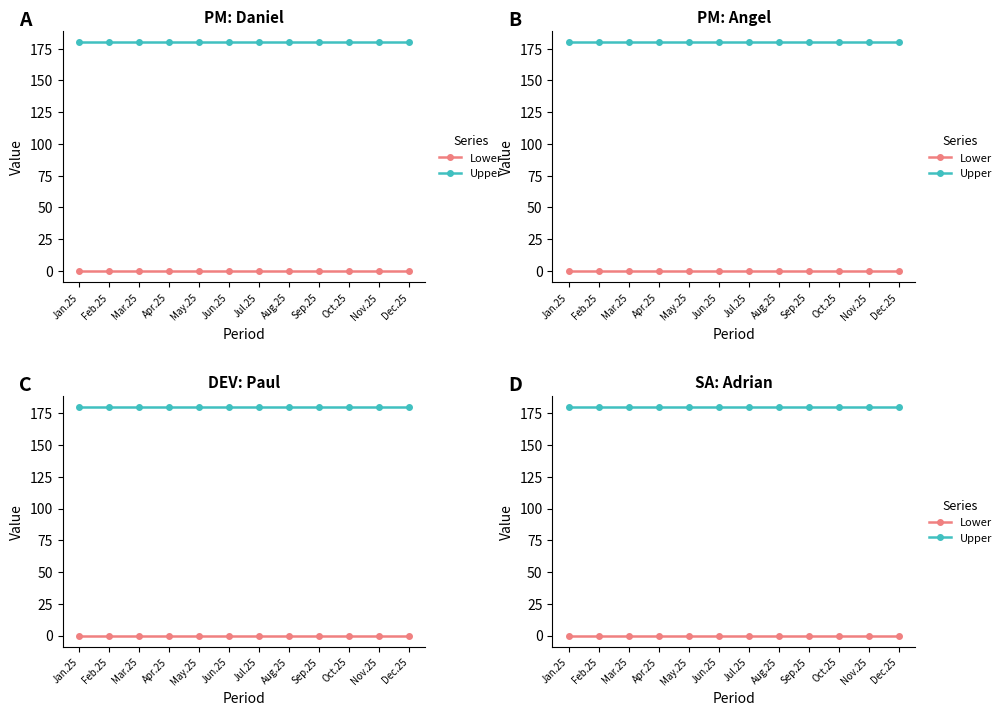

True or false: Upper and Lower cross at least once.

False